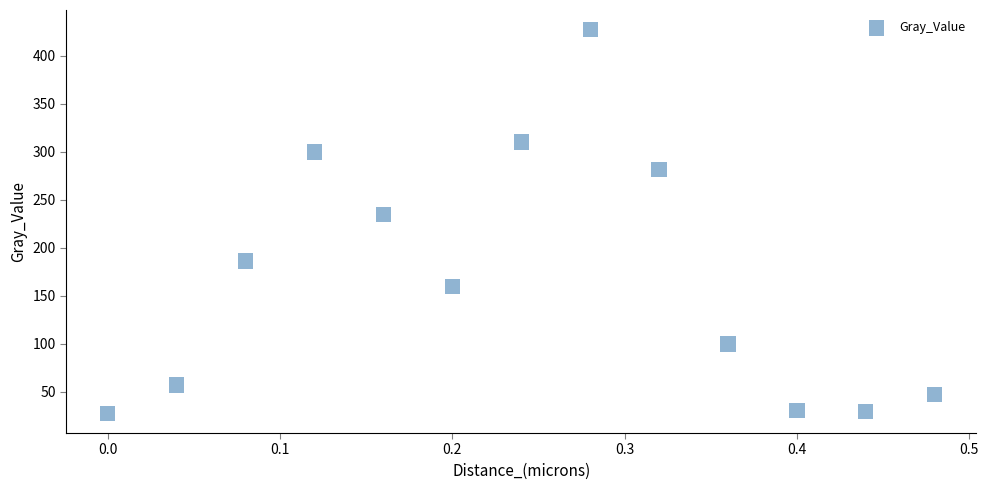

What is the range of Y values (max minus min)?

400.5